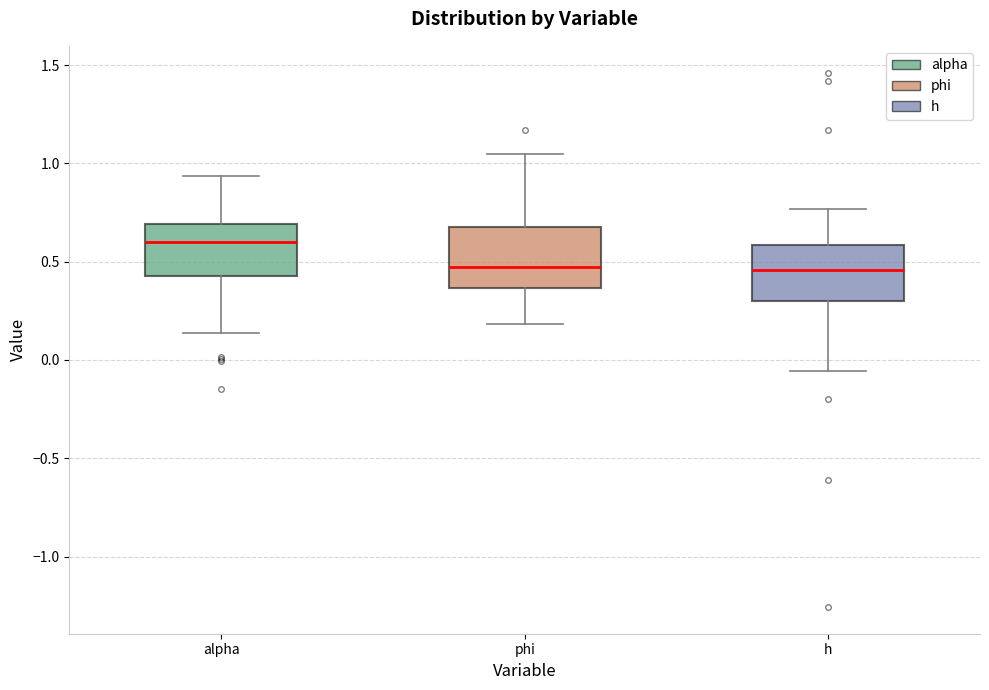

Which box's median line is the highest?

alpha